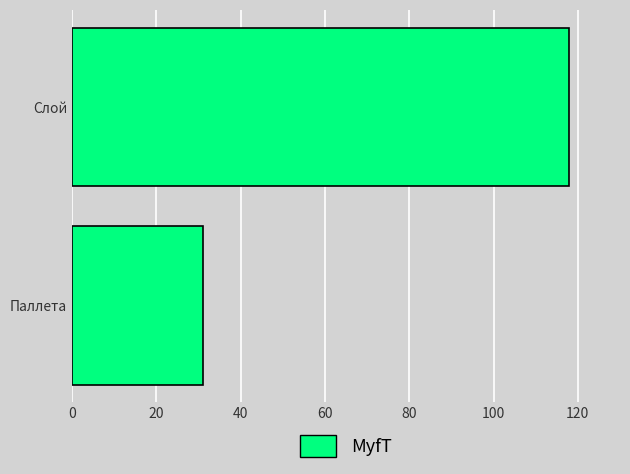

What is the ratio of the value at Паллета to the value at Слой?

0.3